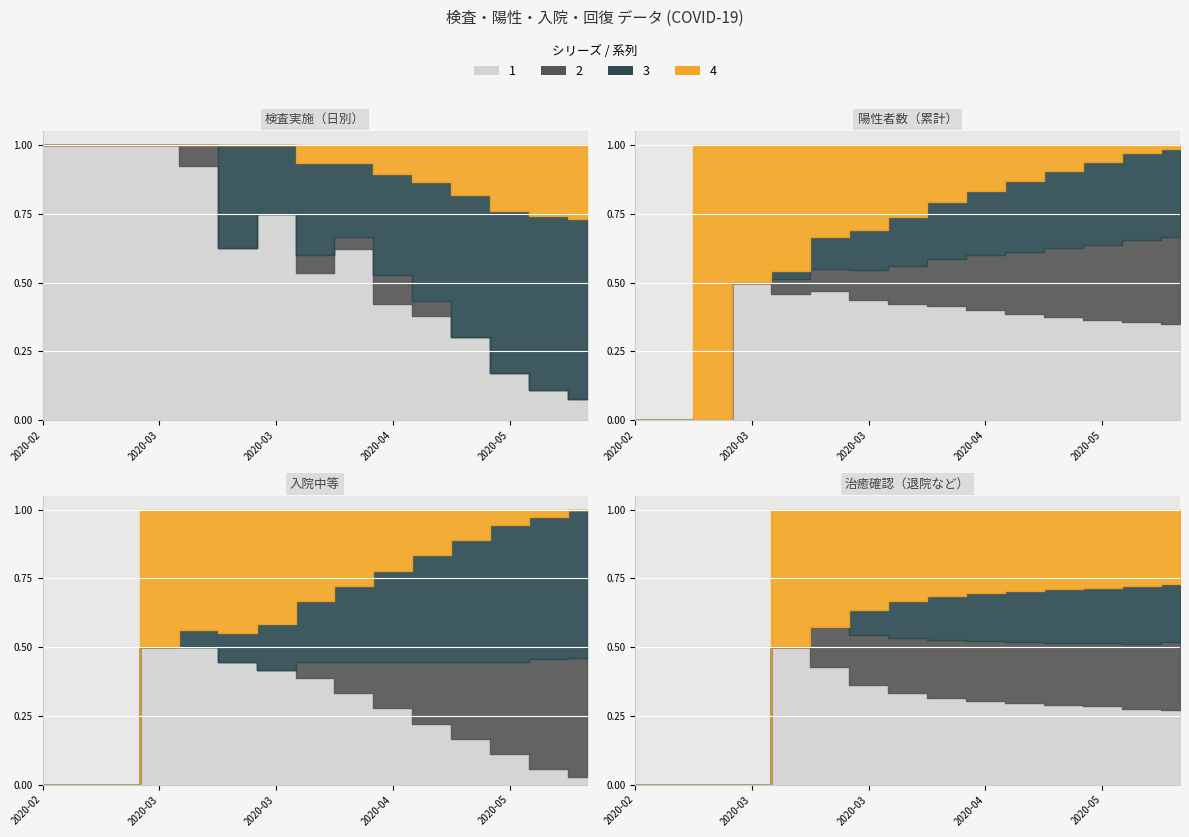

Which series has the largest range (max minus min)?

陽性者数（累計）